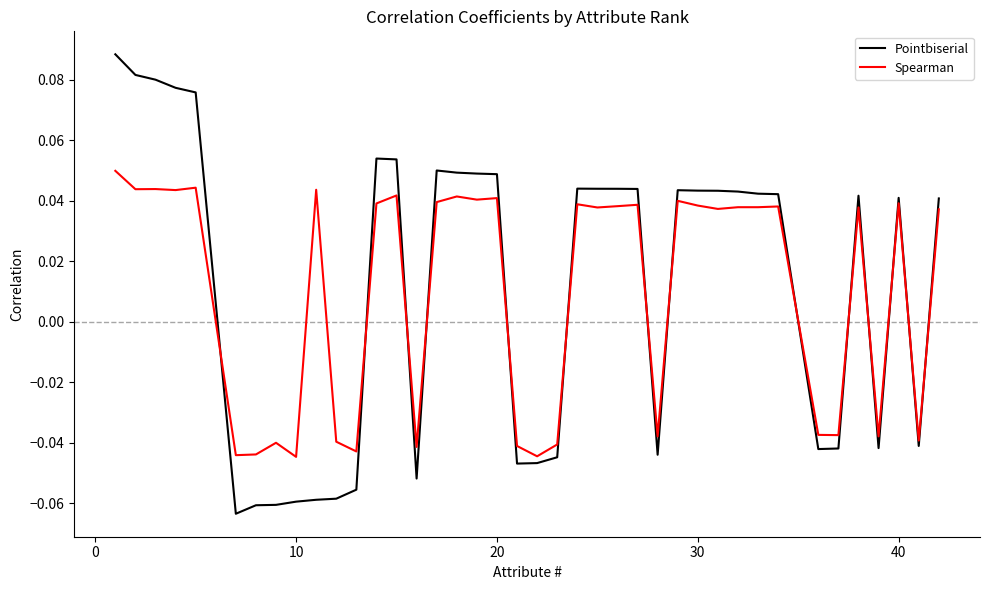

After their last crossing, which series has the higher values: Spearman or Pointbiserial?

Pointbiserial